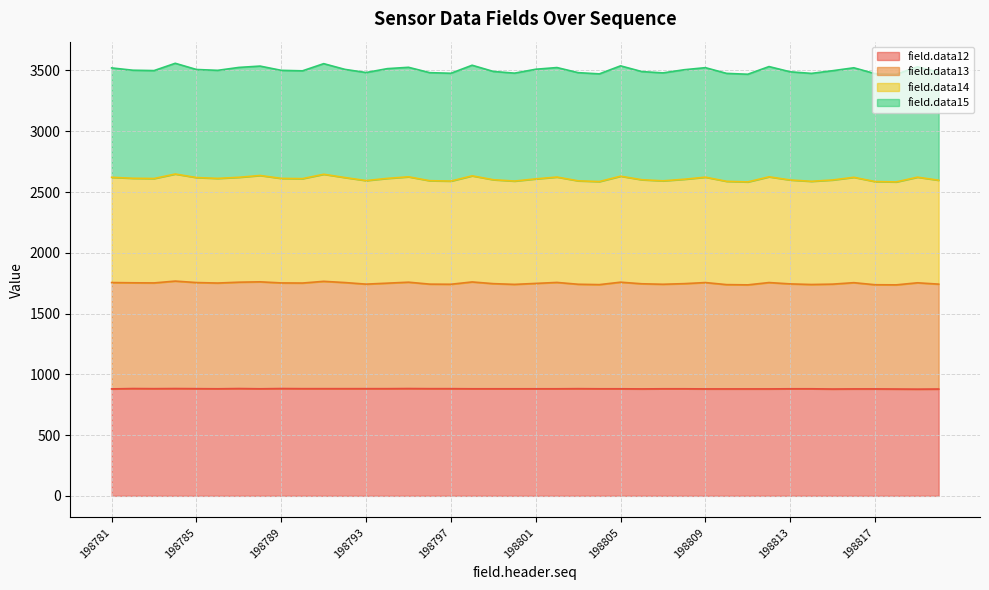

True or false: field.data14 and field.data13 cross at least once.

False